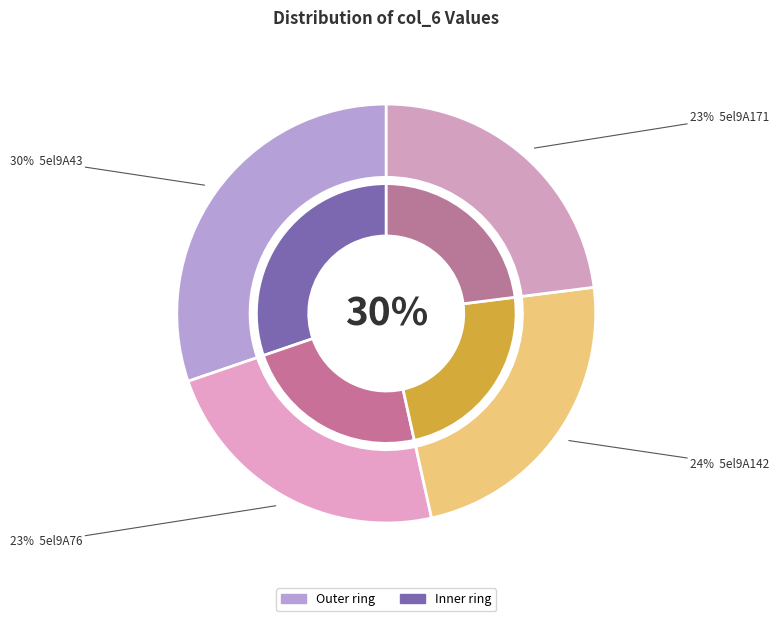

Count the number of slices in the pie.

4